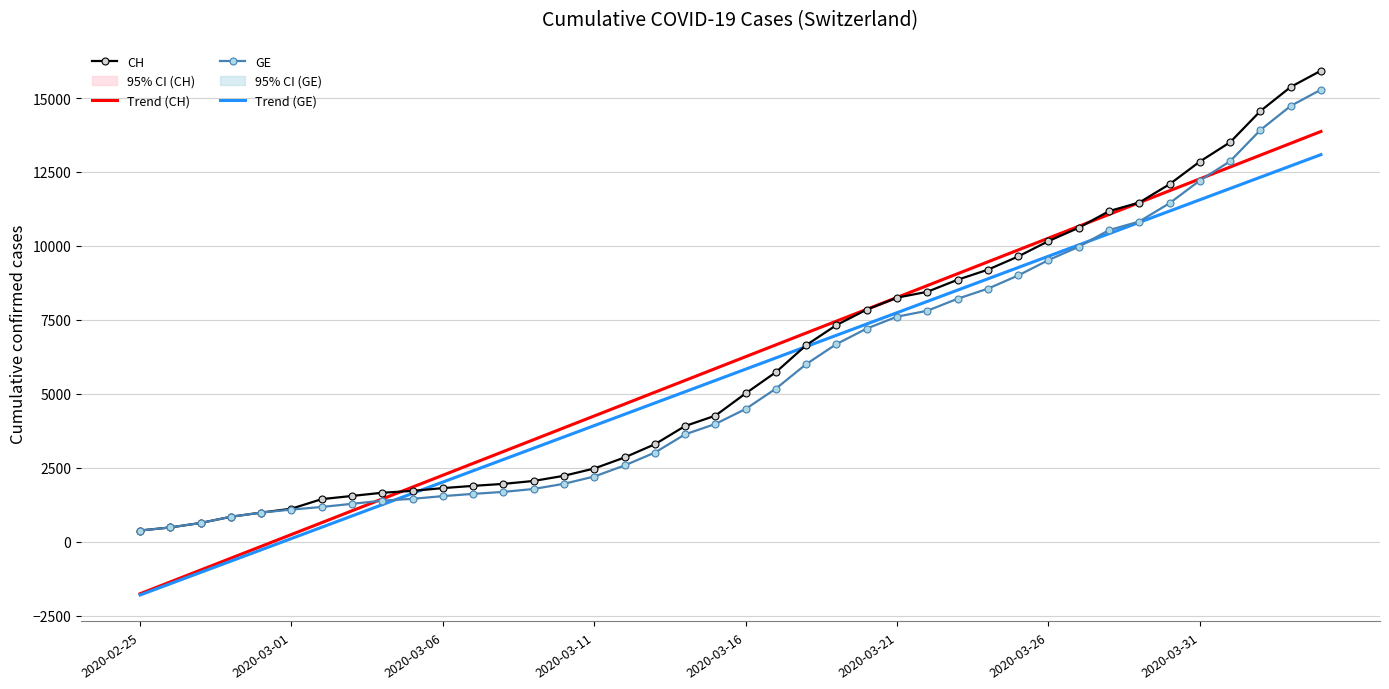

True or false: CH has a value of 1079 at 2020-03-07.

False